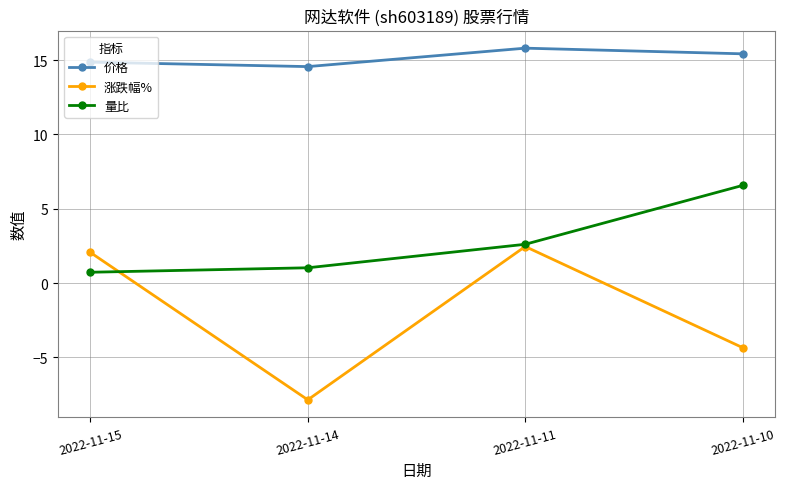

What is the sum of the 价格 values at 2022-11-14 and 2022-11-10?

30.0